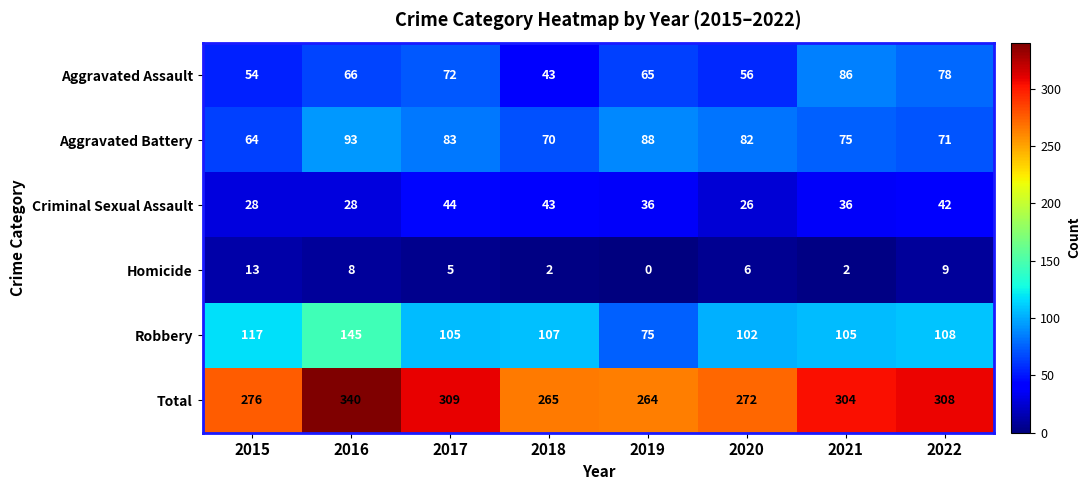

Rank the series by their maximum value, from highest to lowest.

Total, Robbery, Aggravated Battery, Aggravated Assault, Criminal Sexual Assault, Homicide